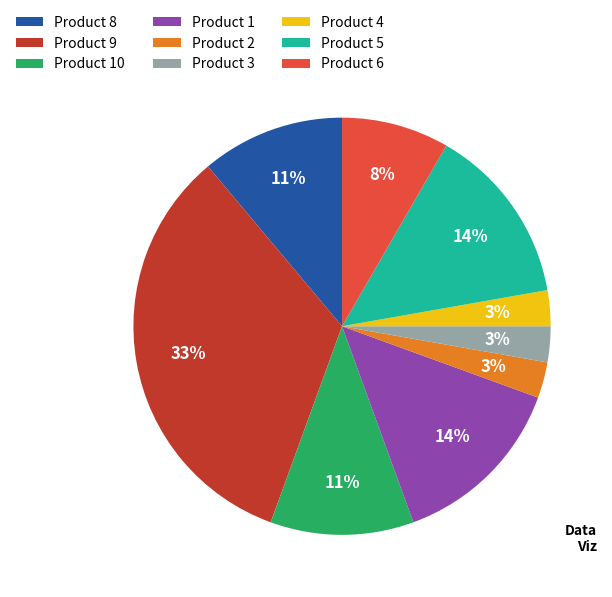

Between Product 1 and Product 2, which is larger?

Product 1